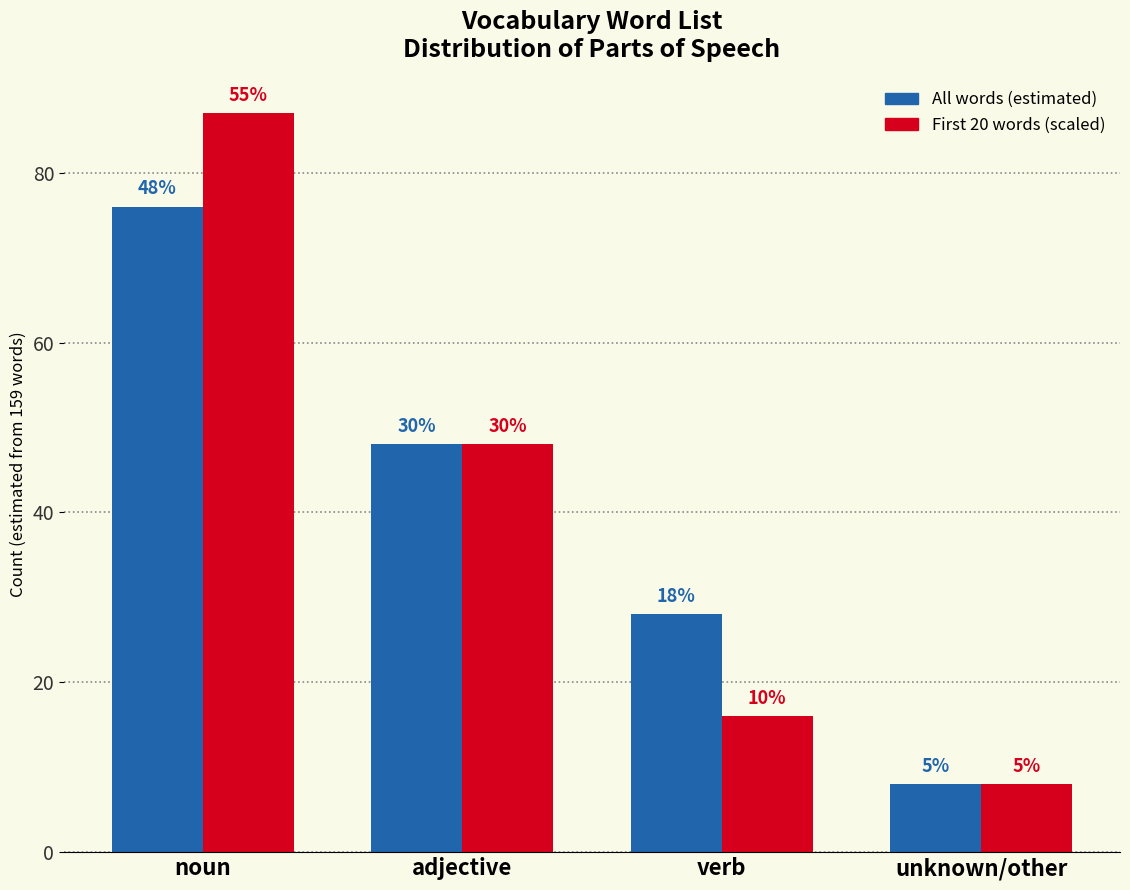

Does the chart contain any negative values?

No